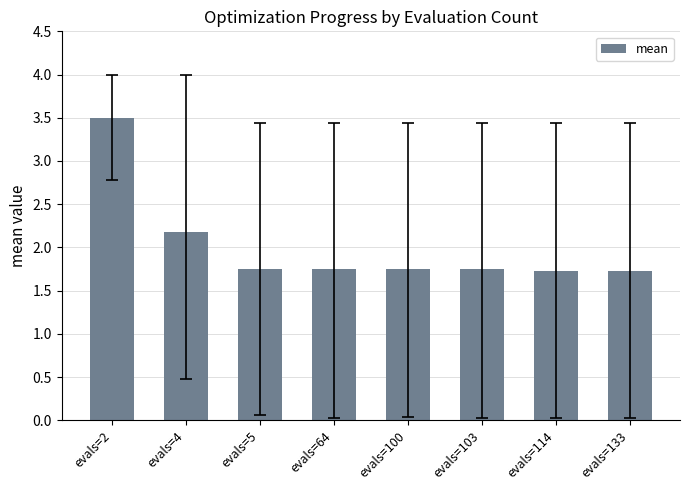

At which label is the value closest to 2?

evals=4